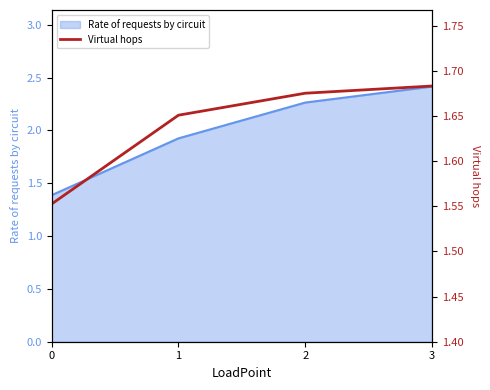

True or false: Rate of requests by circuit has more than 1 interior local peaks.

False